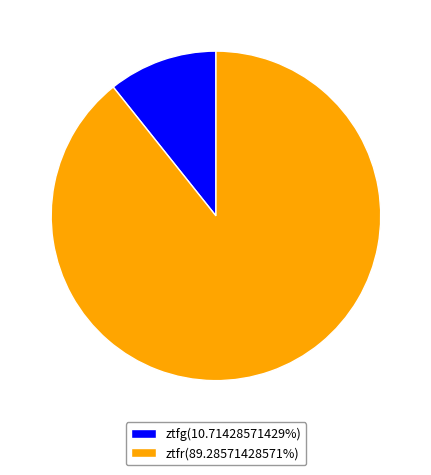

Which category has the biggest portion of the pie?

ztfr